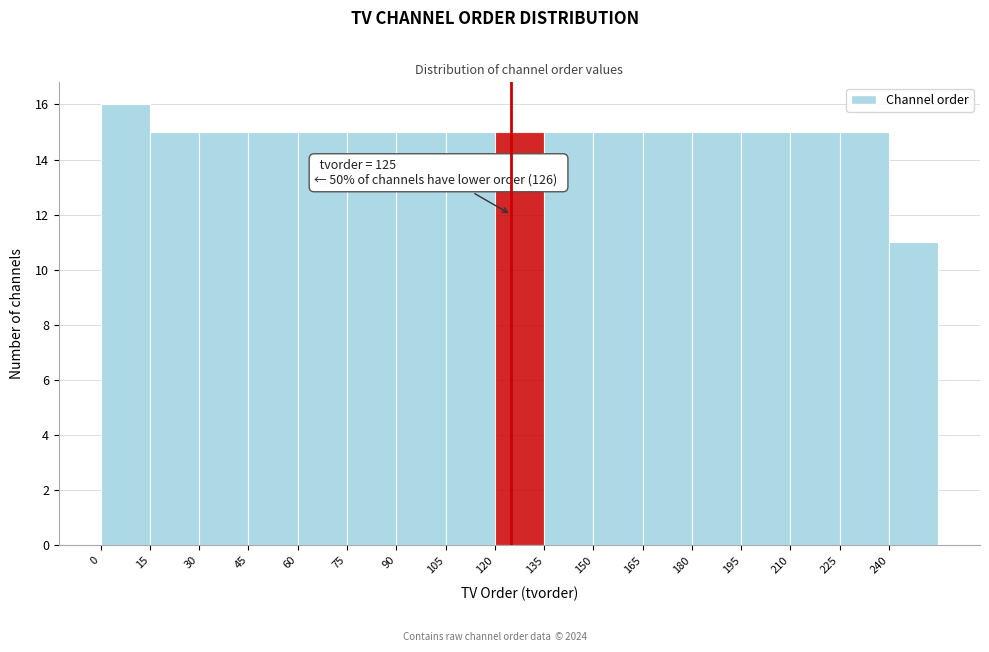

Which range on the x-axis has the tallest bar?

0 to 15